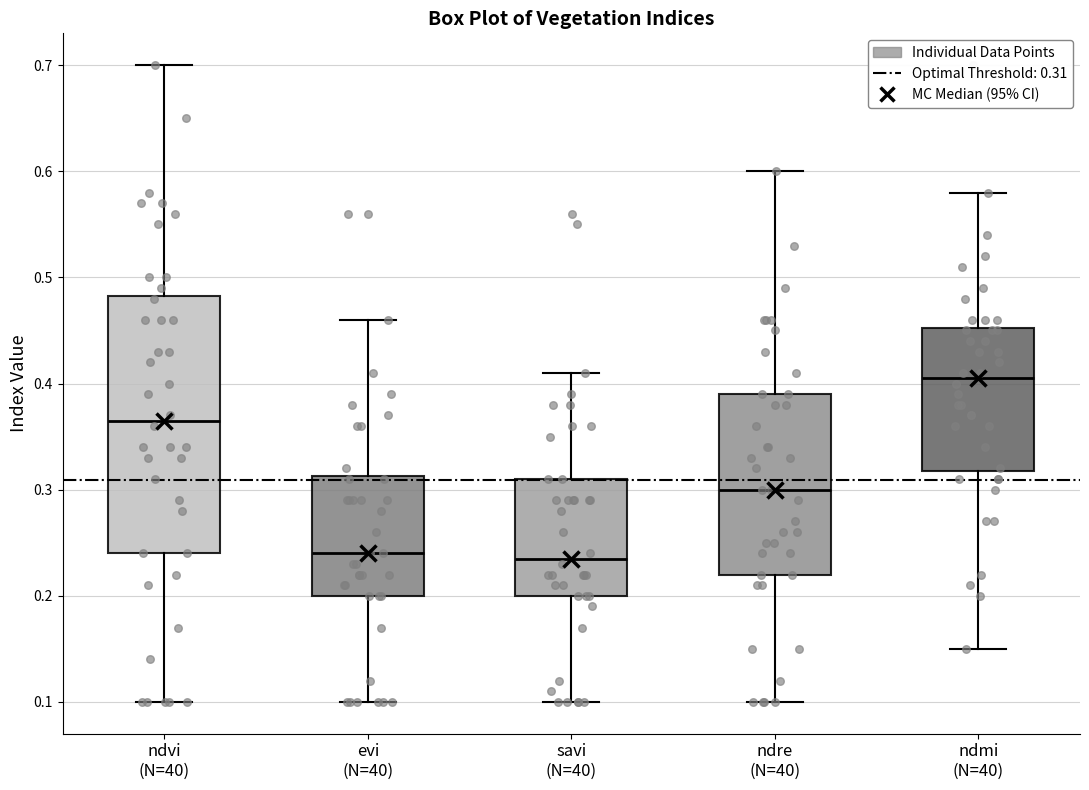

Comparing the boxes themselves (not the whiskers), which one is the tallest?

ndvi (N=40)